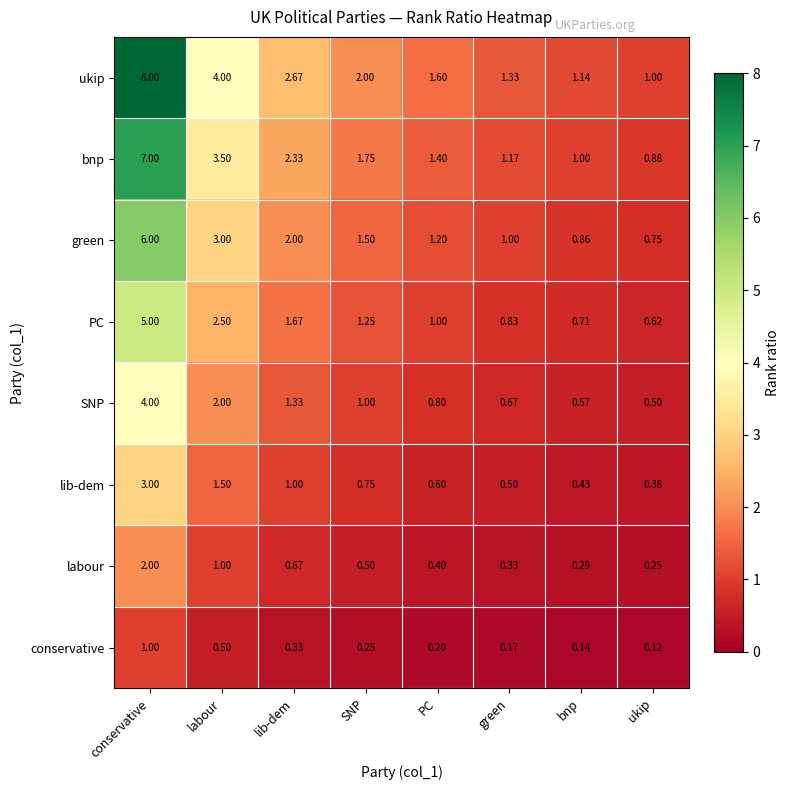

Where is green nearest to the value 3?

labour